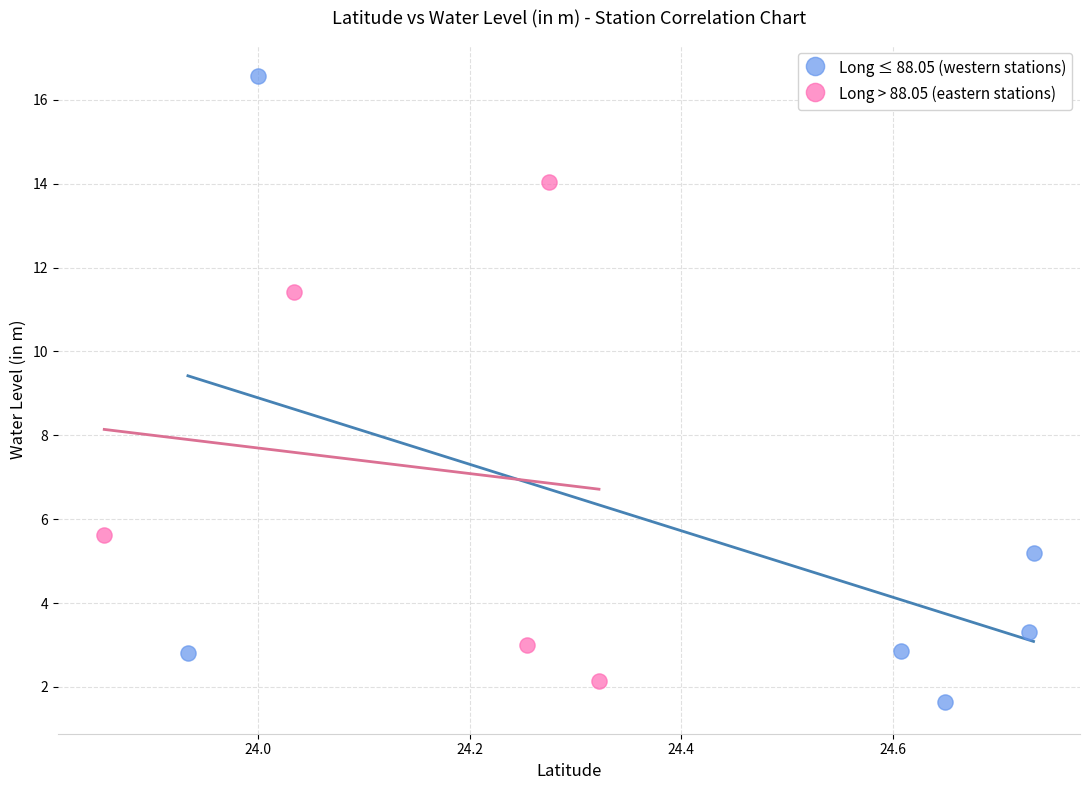

Which series has the widest spread of Y values?

Long ≤ 88.05 (western stations)